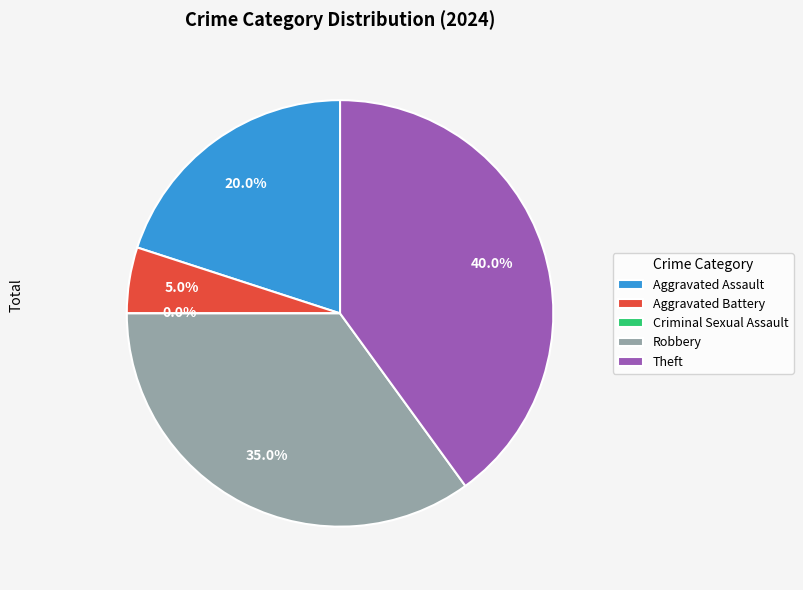

How many segments does this pie chart have?

5